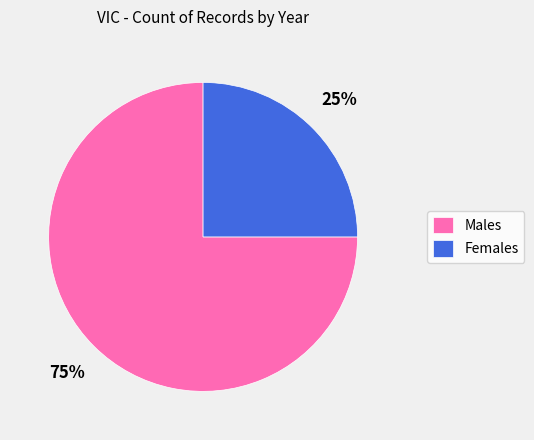

The Females slice represents 11% of the pie. True or false?

False